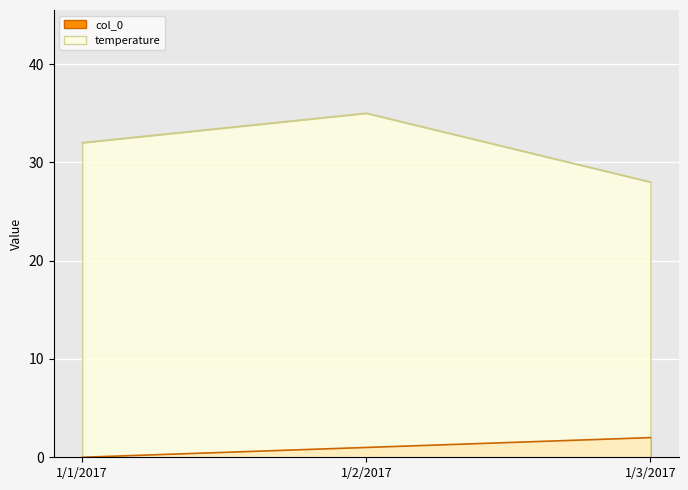

What value does the temperature series have at 1/2/2017?

35